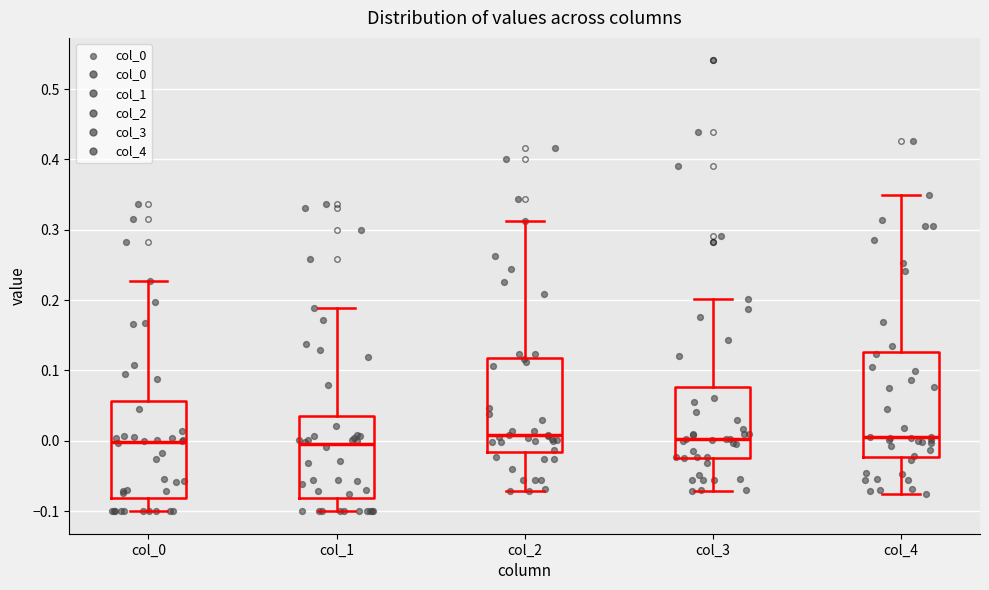

Reading left to right, read every box against the y-axis: the position of its median line, the range the box covers, and the ends of its whiskers. The values are not printed on the chart, so give them approximately, as read against the axis.

col_0: median 0.00, box -0.08 to 0.06, whiskers -0.10 to 0.23
col_1: median -0.01, box -0.08 to 0.04, whiskers -0.10 to 0.19
col_2: median 0.01, box -0.02 to 0.12, whiskers -0.07 to 0.31
col_3: median 0.00, box -0.02 to 0.08, whiskers -0.07 to 0.20
col_4: median 0.01, box -0.02 to 0.13, whiskers -0.08 to 0.35